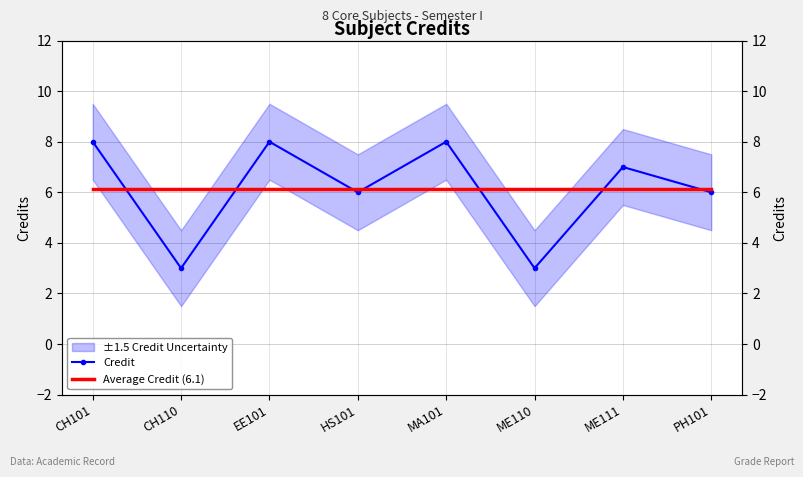

Reading right to left, what are all the values shown in this chart?

Credit: 6.0	7.0	3.0	8.0	6.0	8.0	3.0	8.0
Average Credit (6.1): 6.1	6.1	6.1	6.1	6.1	6.1	6.1	6.1